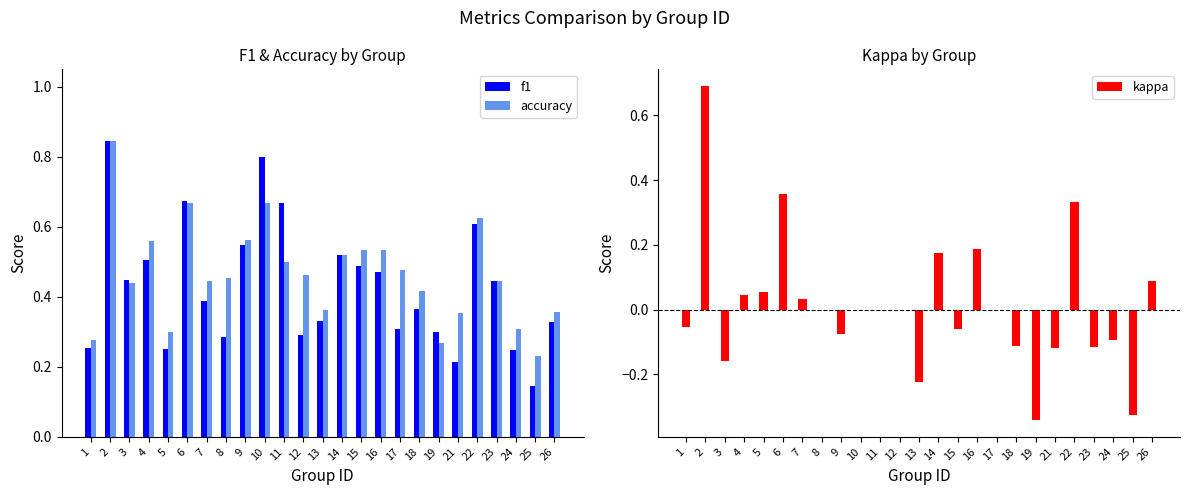

Reading right to left, transcribe all the data shown in this chart.

f1: 0.3	0.1	0.2	0.4	0.6	0.2	0.3	0.4	0.3	0.5	0.5	0.5	0.3	0.3	0.7	0.8	0.5	0.3	0.4	0.7	0.3	0.5	0.4	0.8	0.3
accuracy: 0.4	0.2	0.3	0.4	0.6	0.4	0.3	0.4	0.5	0.5	0.5	0.5	0.4	0.5	0.5	0.7	0.6	0.5	0.4	0.7	0.3	0.6	0.4	0.8	0.3
kappa: 0.1	-0.3	-0.1	-0.1	0.3	-0.1	-0.3	-0.1	0.0	0.2	-0.1	0.2	-0.2	0.0	0.0	0.0	-0.1	0.0	0.0	0.4	0.1	0.0	-0.2	0.7	-0.1